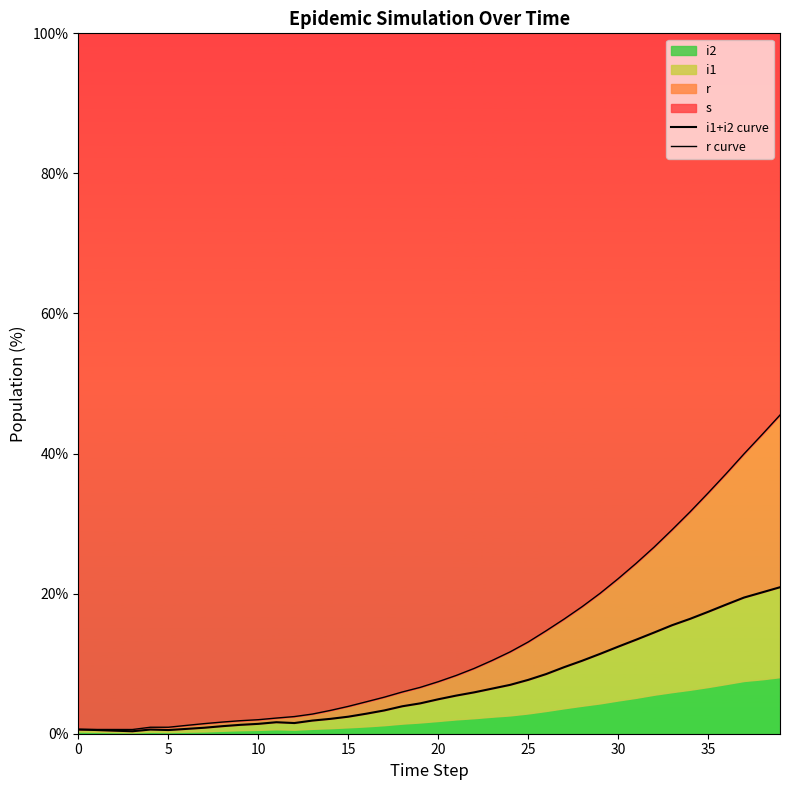

How many lines are shown in the chart?

2